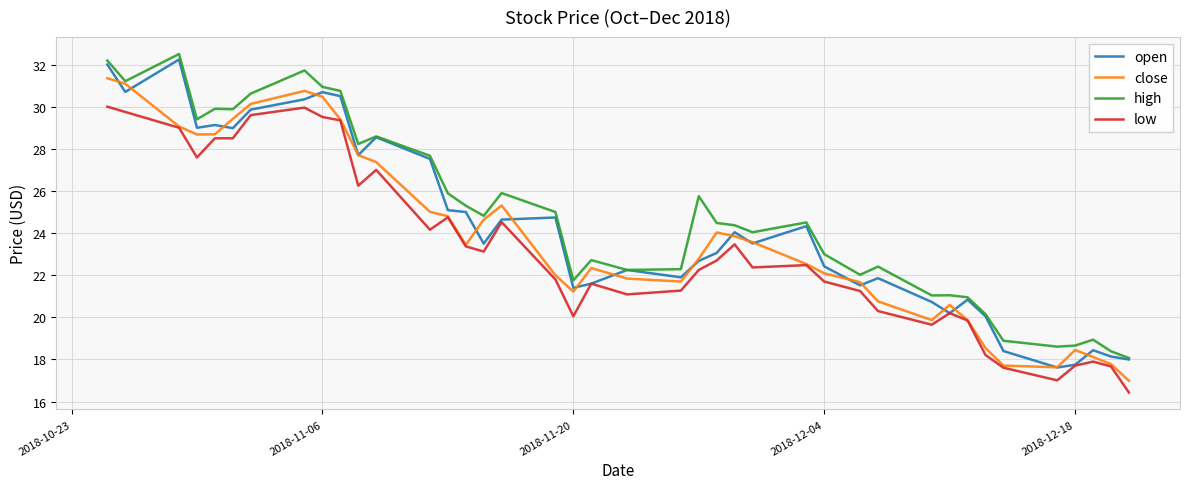

Count the number of categories in the chart.

40